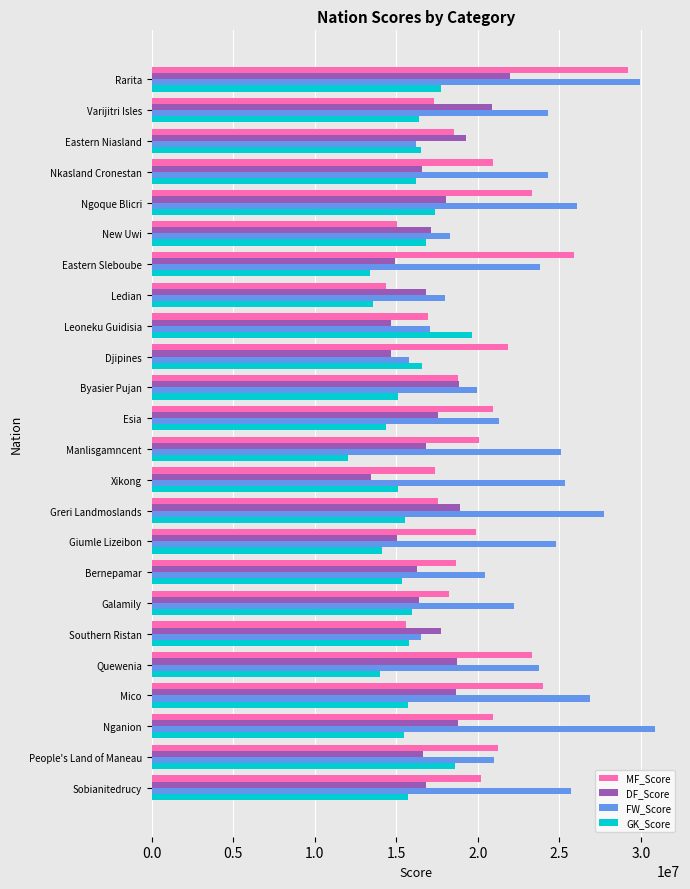

What is the difference between the maximum and second lowest values in the GK_Score series?

6249319.2